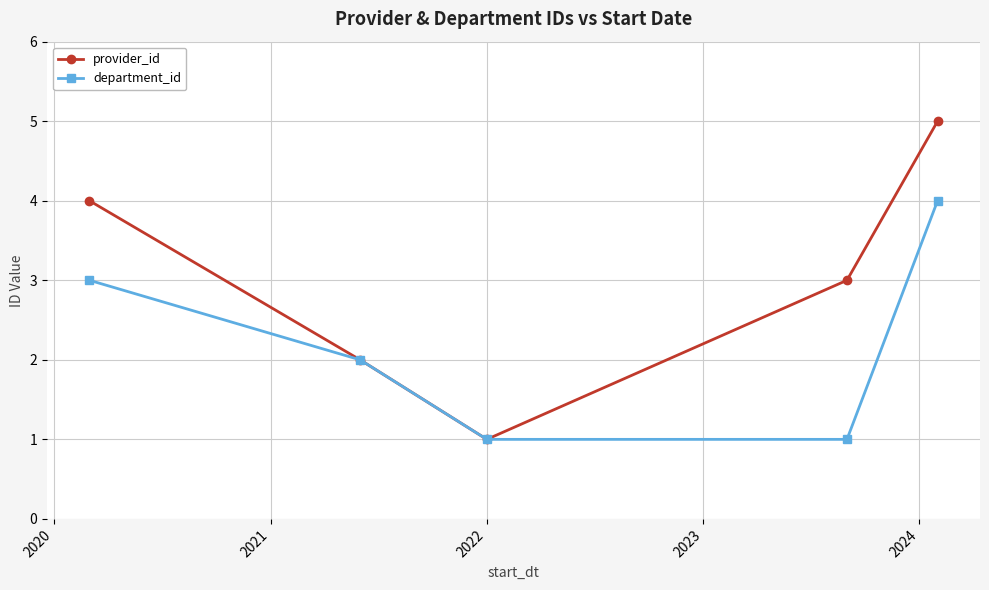

What is the value of the department_id point at the 1st from the left?

3